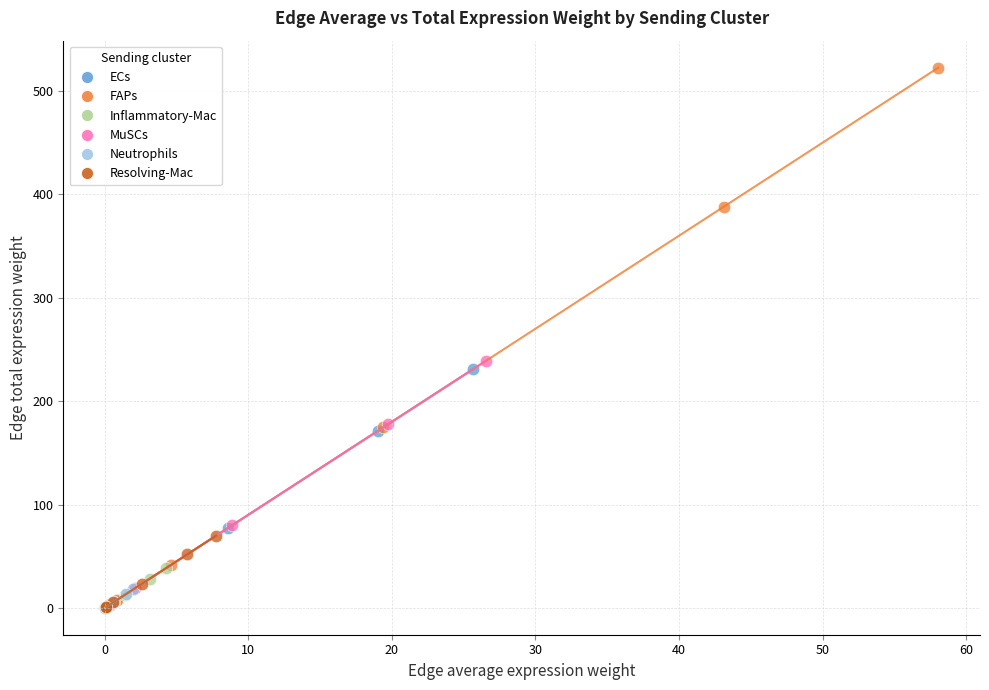

What are all the series names shown in the legend?

ECs, FAPs, Inflammatory-Mac, MuSCs, Neutrophils, Resolving-Mac